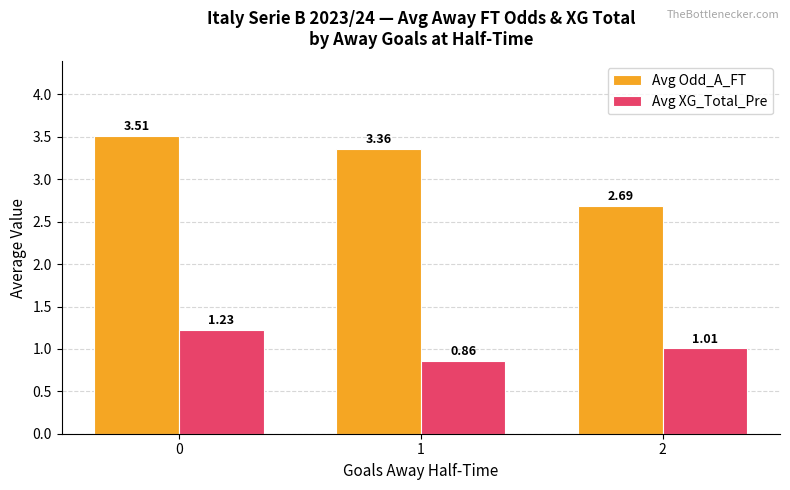

What is the maximum value shown in the chart?

3.5